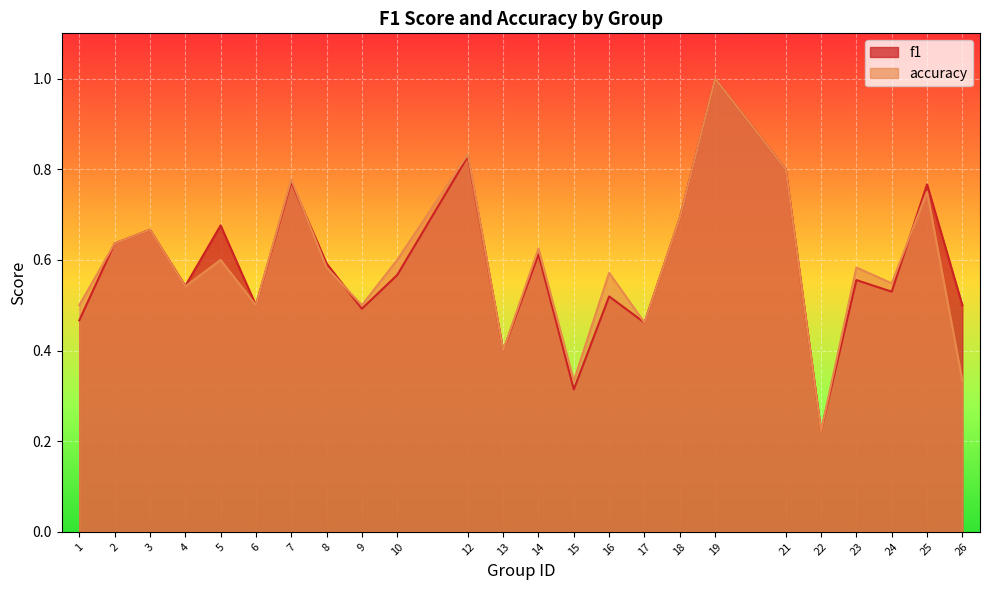

What is the average value of the f1 series?

0.6